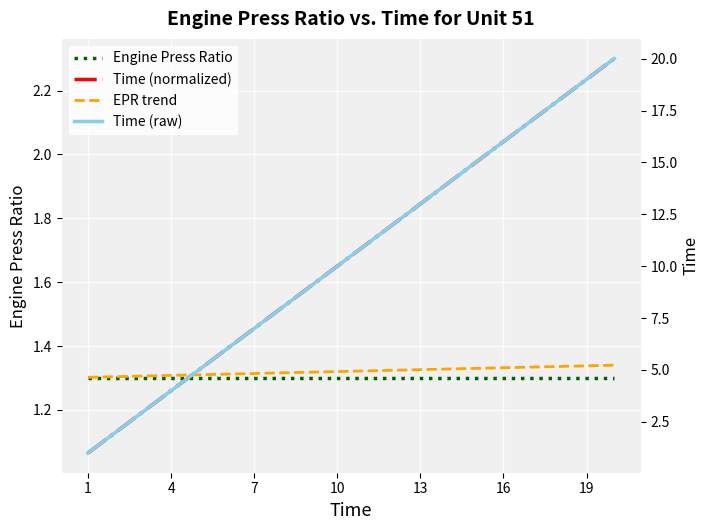

What is the label of the 5th point from the left?

13